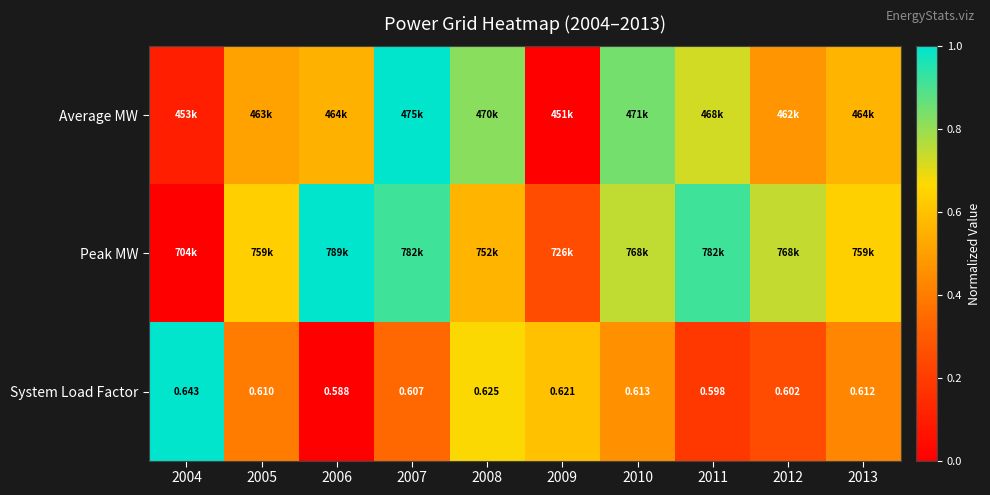

At which category is the sum across all series the highest?

2007